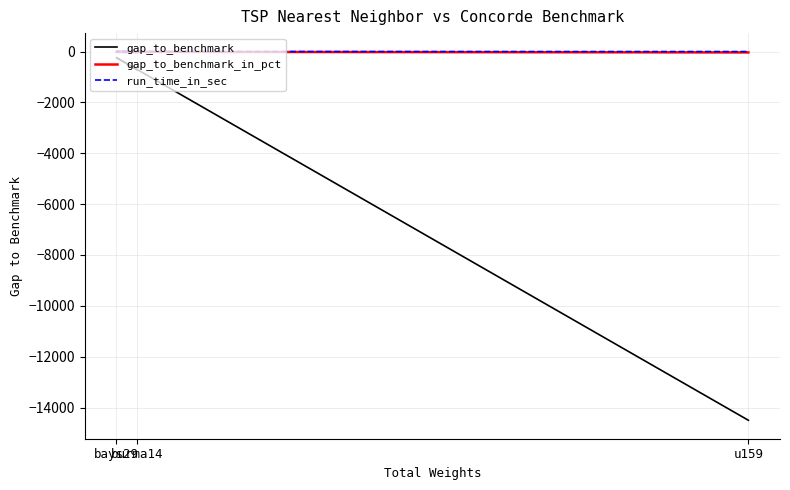

What are all the series names shown in the legend?

gap_to_benchmark, gap_to_benchmark_in_pct, run_time_in_sec